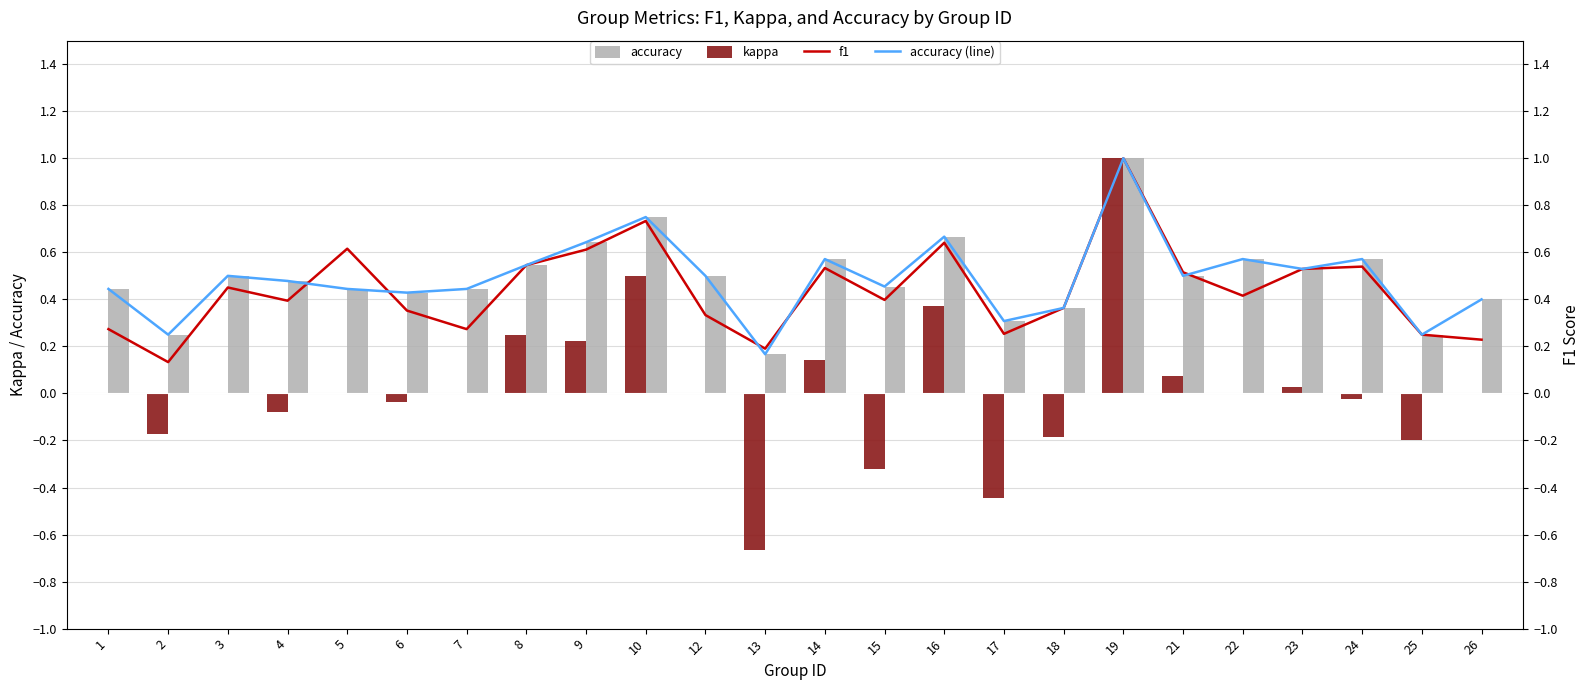

At which label does kappa first exceed 0?

8